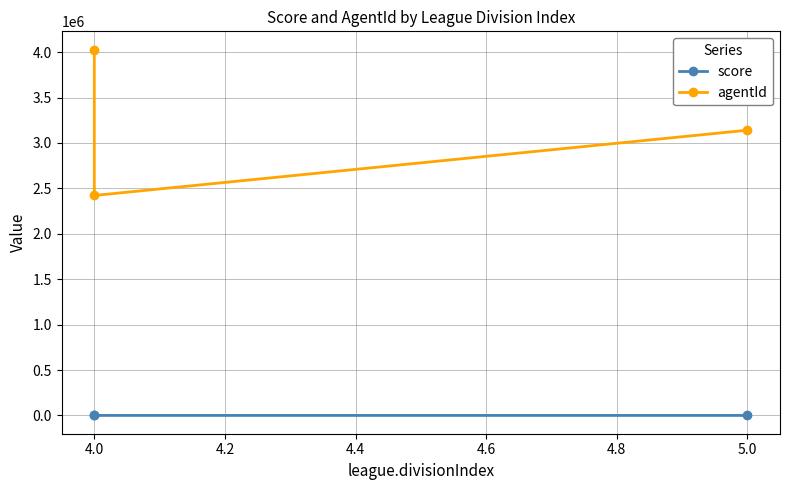

What are all the series names shown in the legend?

score, agentId